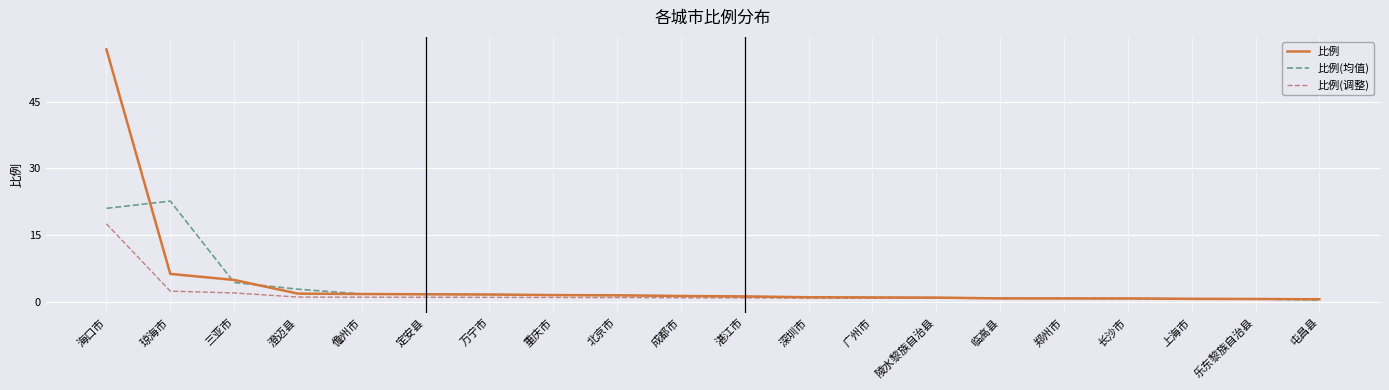

True or false: 比例 has a value of 26.6 at 海口市.

False